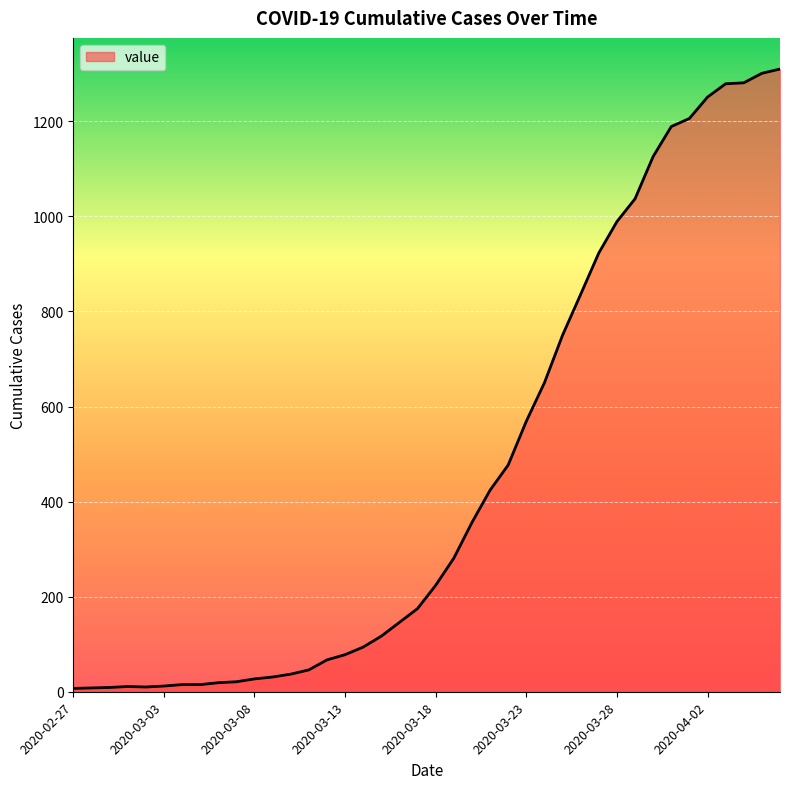

What is the maximum value shown in the chart?

1310